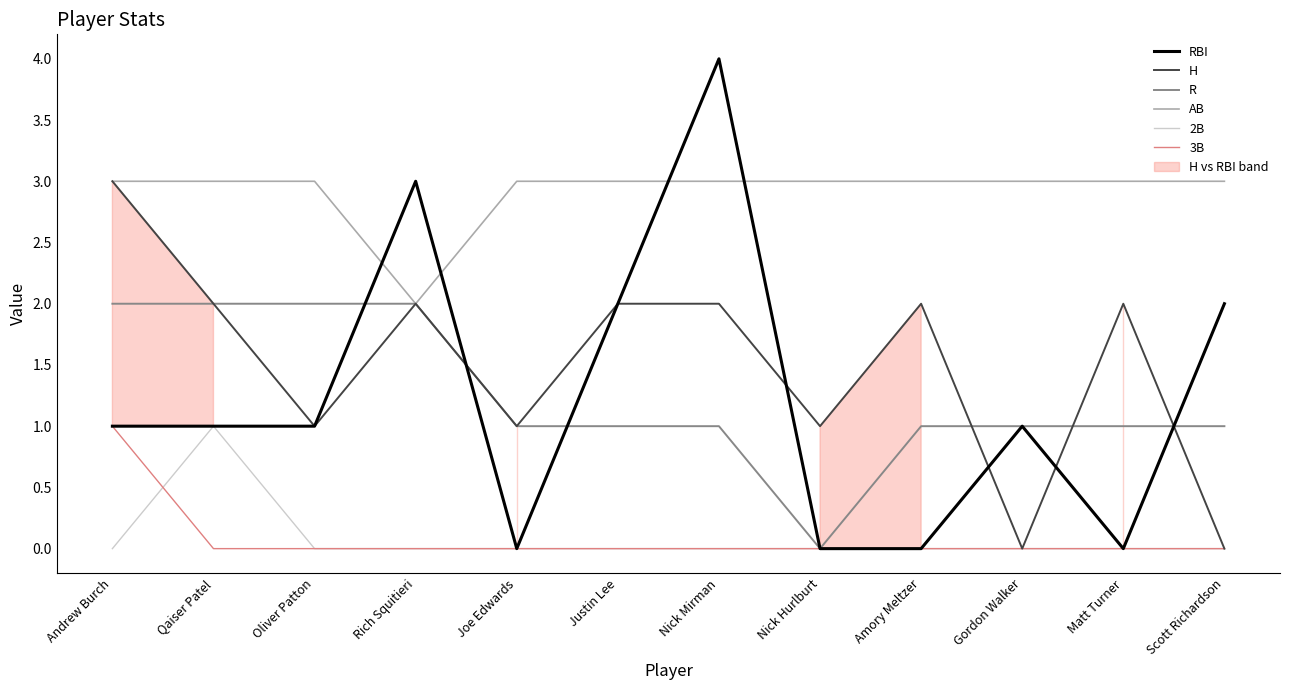

At how many categories does at least one series exceed 1?

12